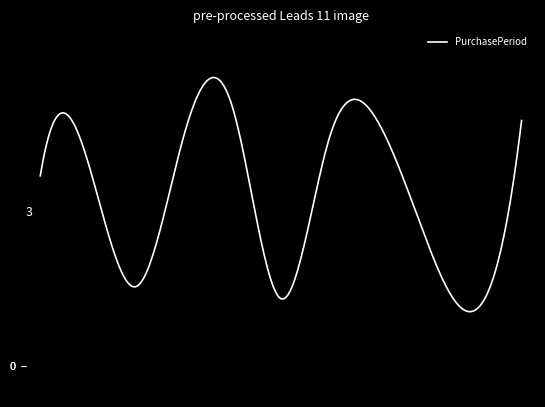

What is the difference between the maximum and minimum values?

38.1